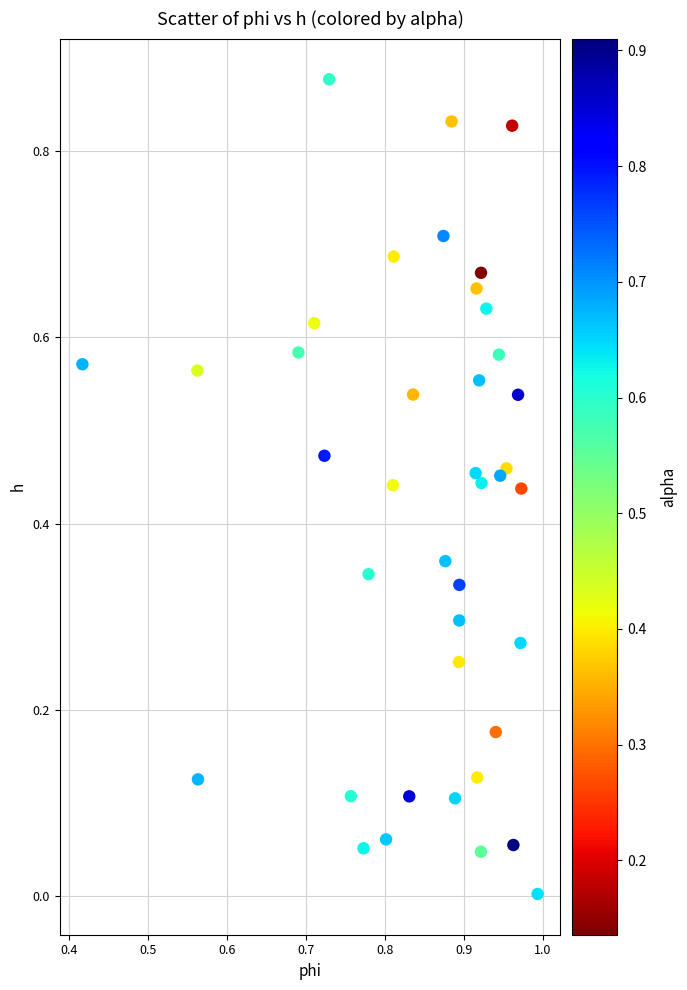

How many data points are displayed?

40